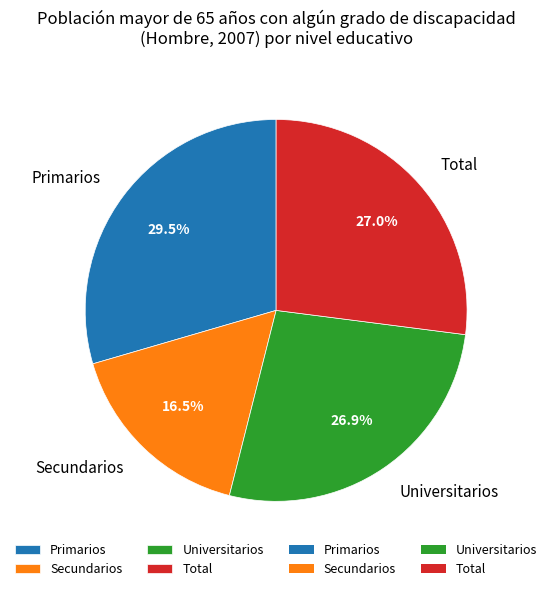

To the nearest percent, what is the combined percentage of Primarios and Secundarios?

46%